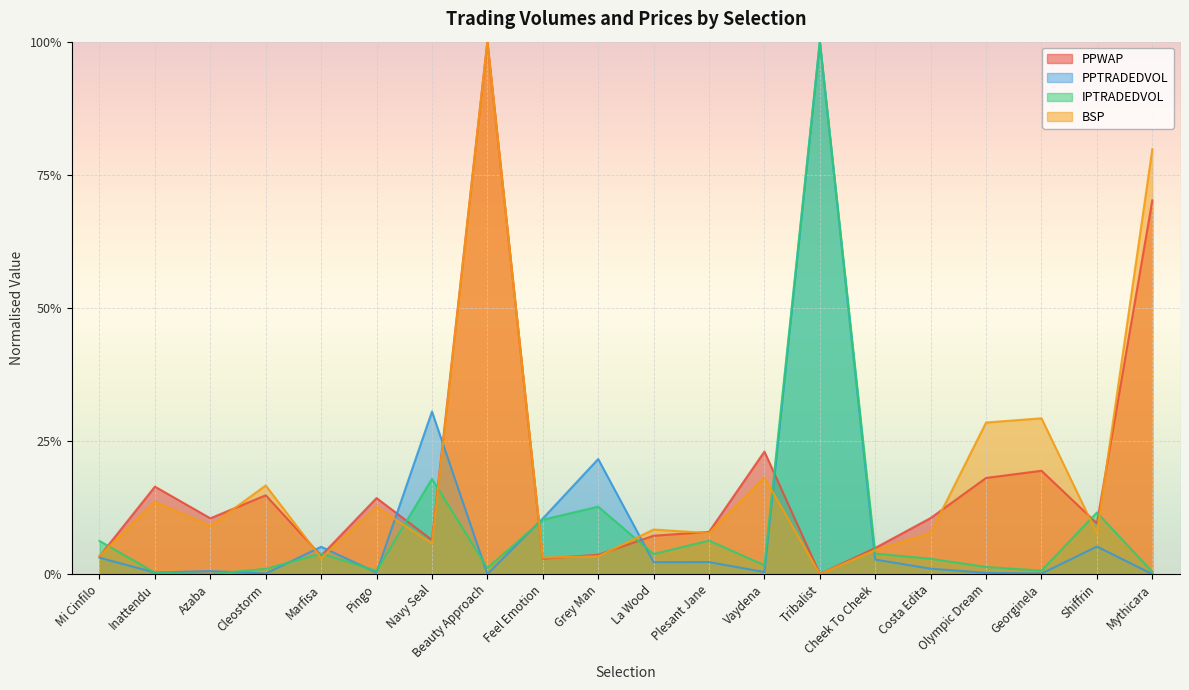

At which category is the sum across all series the highest?

Beauty Approach